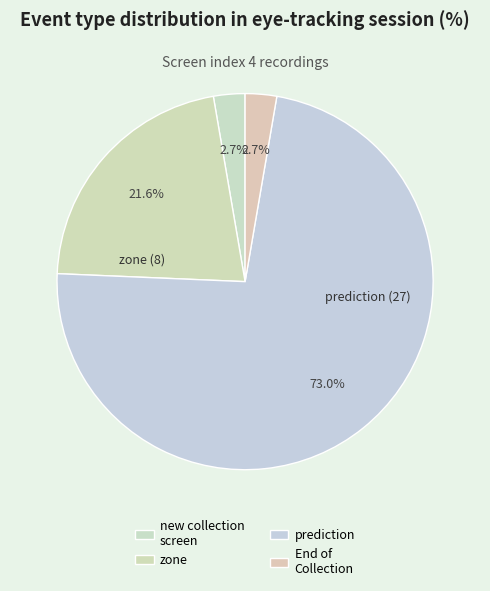

How many segments does this pie chart have?

4